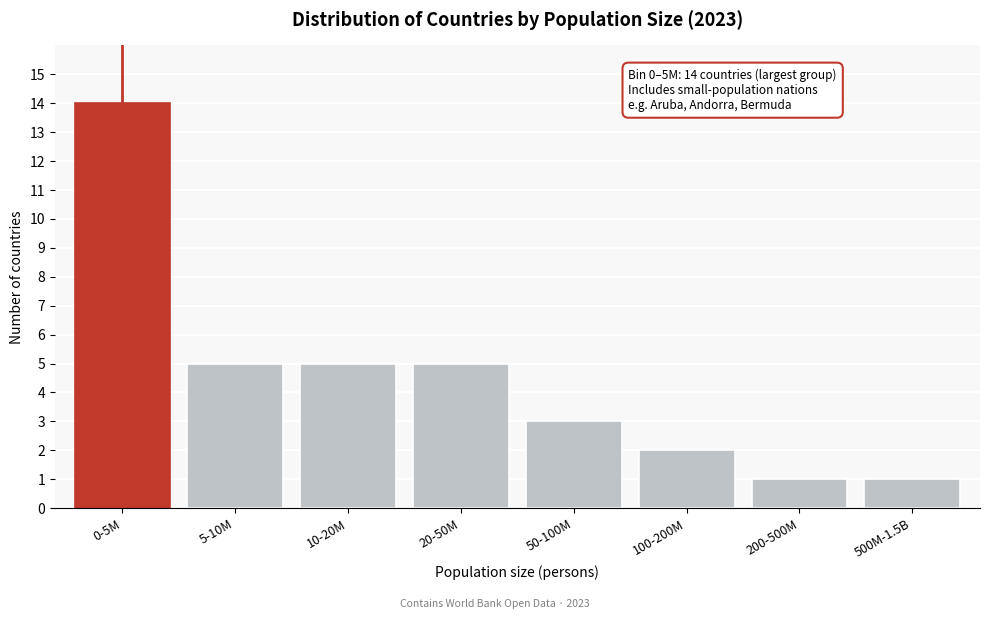

Reading left to right, extract all data points from this chart.

0-5M=14	5-10M=5	10-20M=5	20-50M=5	50-100M=3	100-200M=2	200-500M=1	500M-1.5B=1